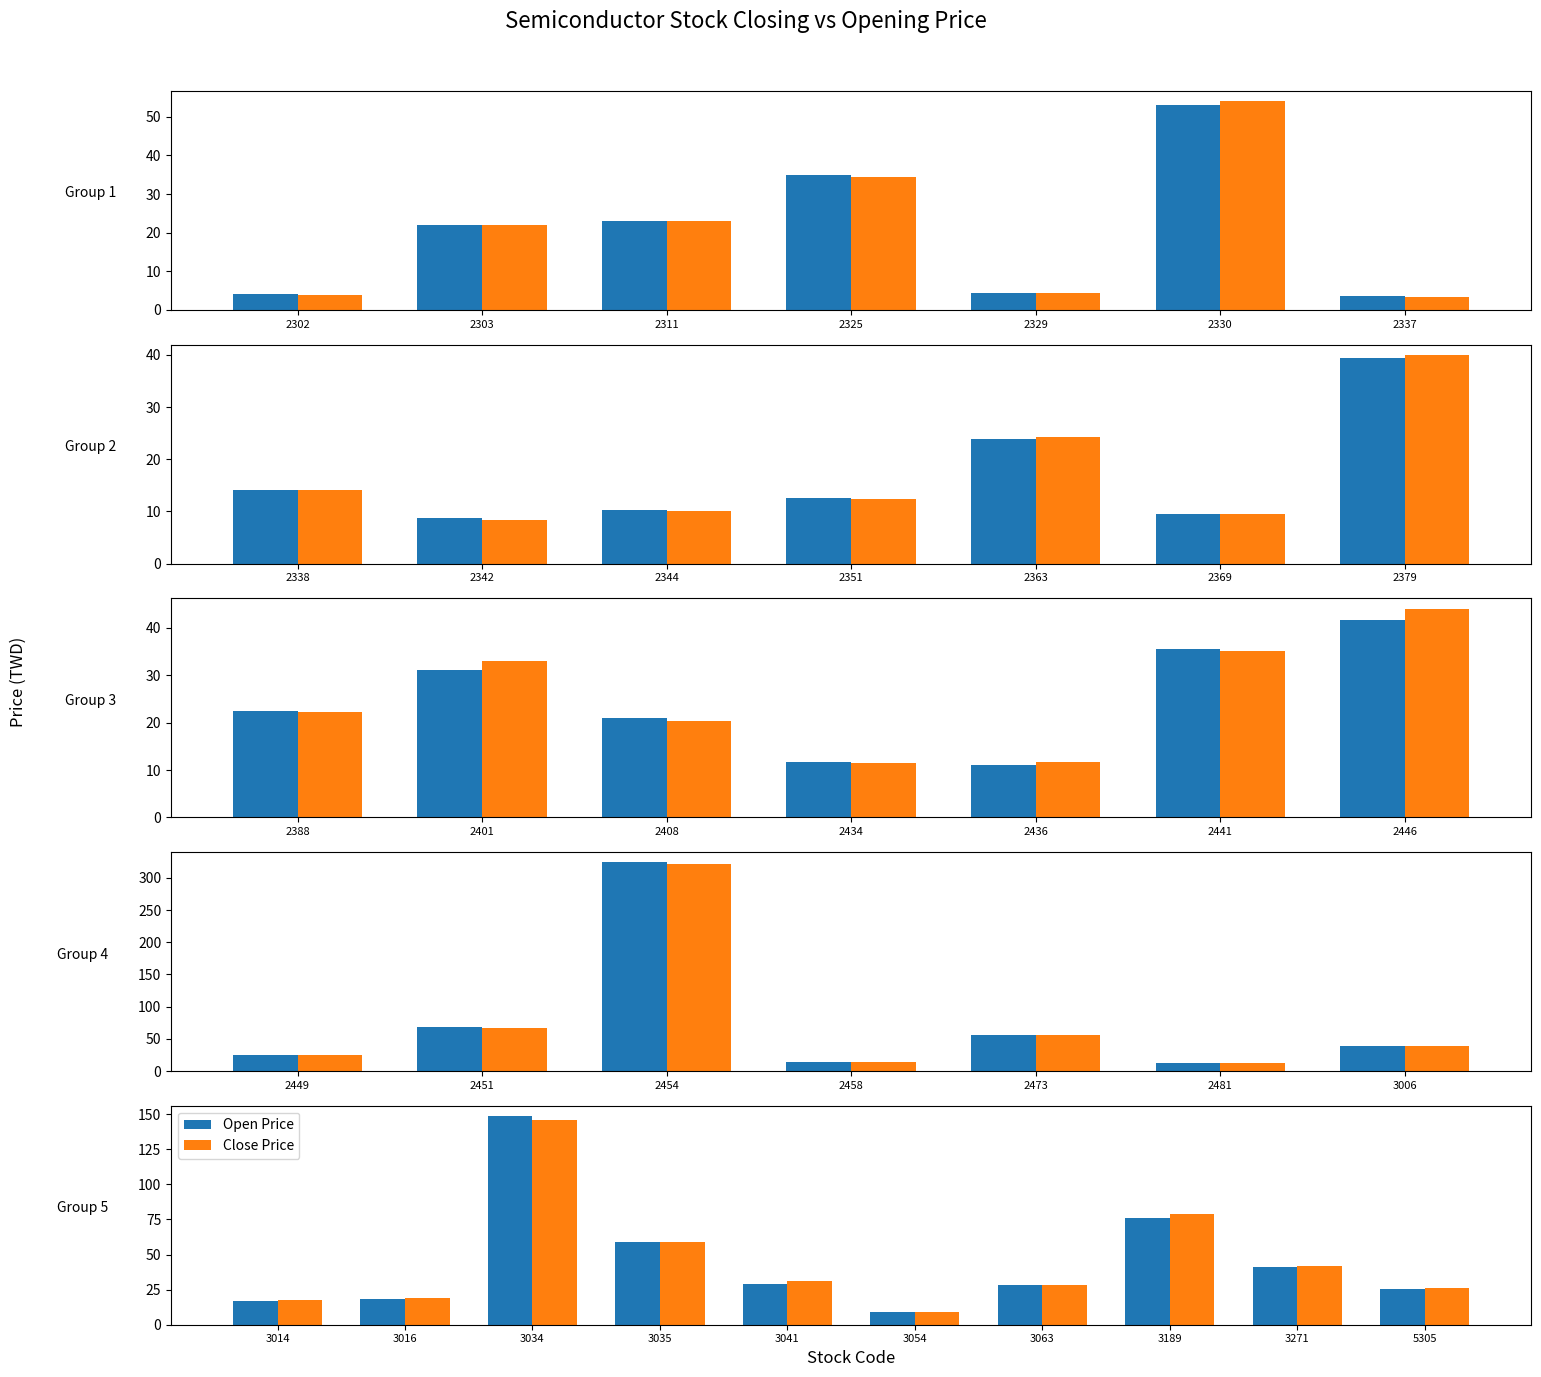

The value of Open Price at 3189 is 76.0. True or false?

True